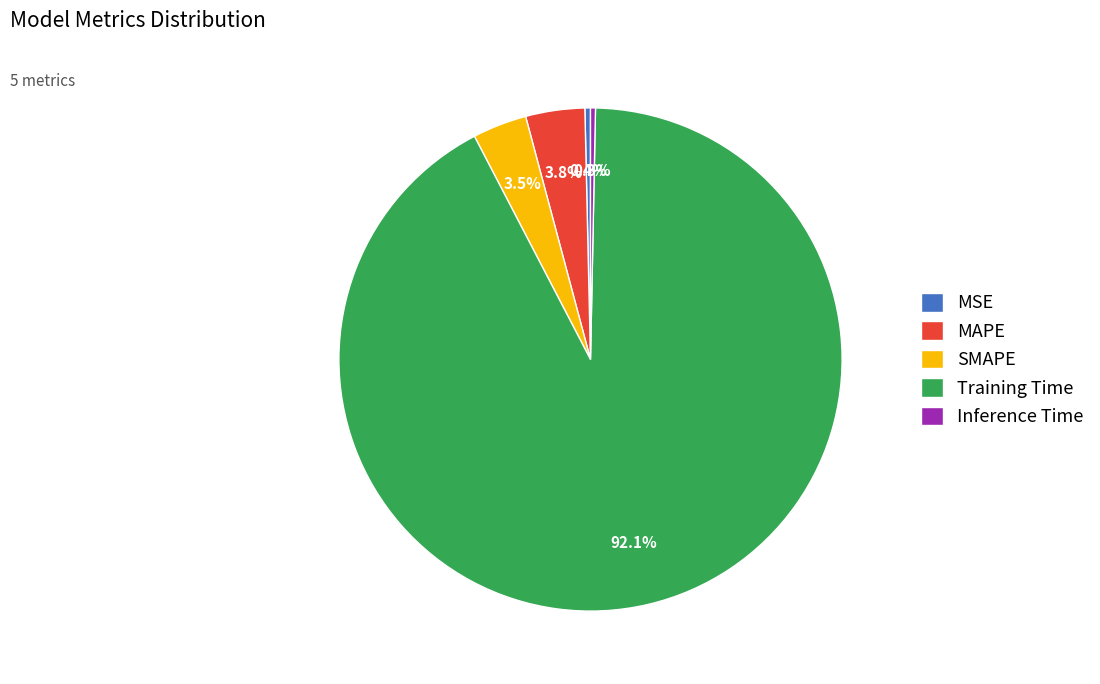

Which category has the biggest portion of the pie?

Training Time